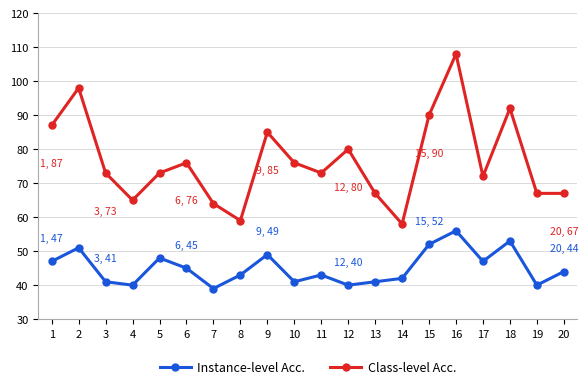

Which series changed the most between 1 and 10?

Class-level Acc.